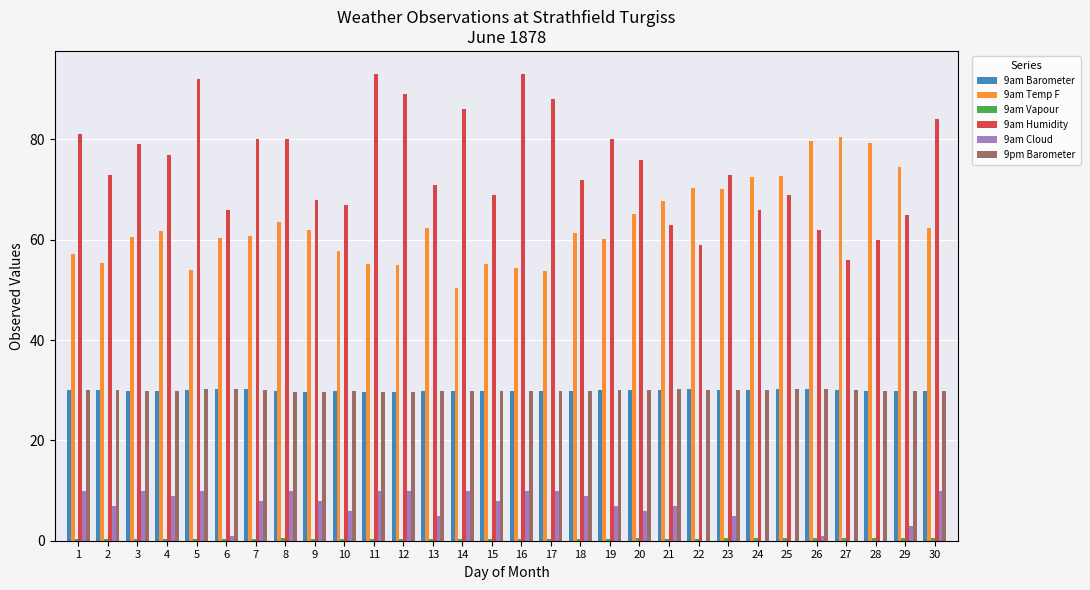

Is the value of 9am Temp F at 20 greater than the value of 9am Cloud at 24?

Yes